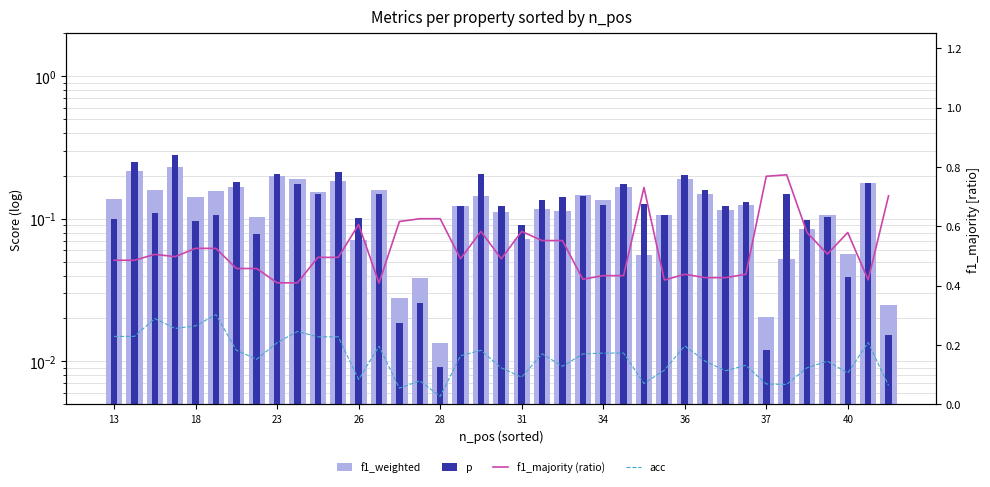

Which series has the widest spread of values?

f1_majority (ratio)